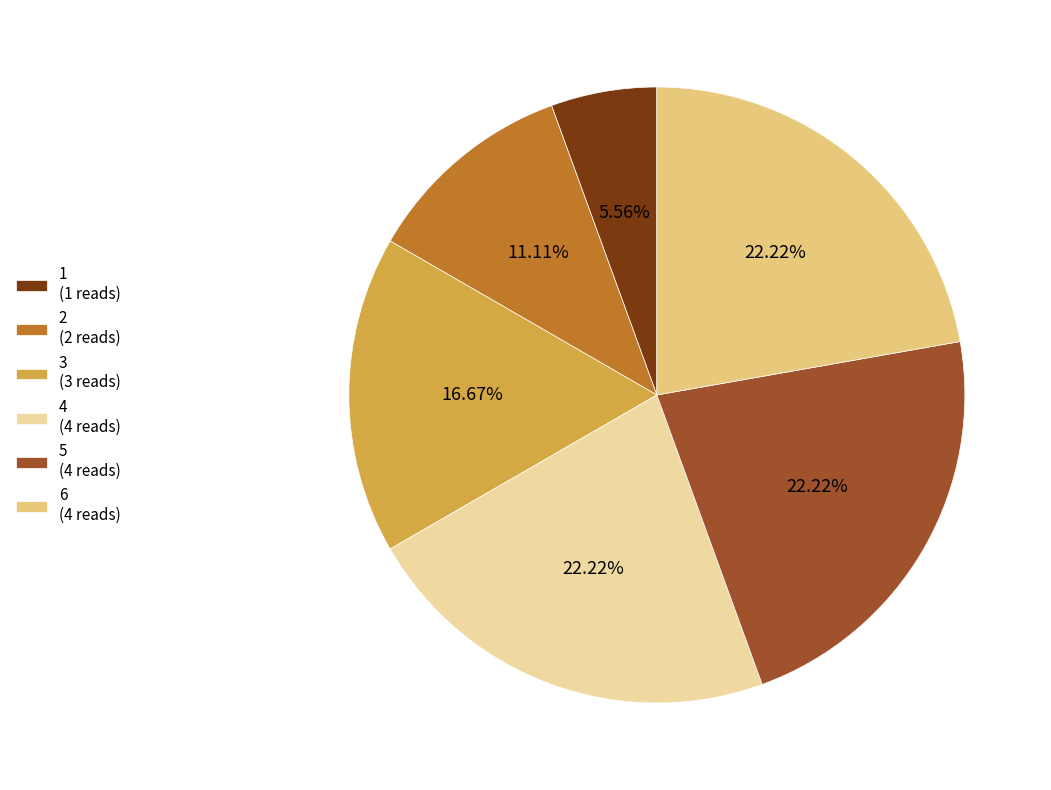

What percentage is NOT represented by 3?

83.3%